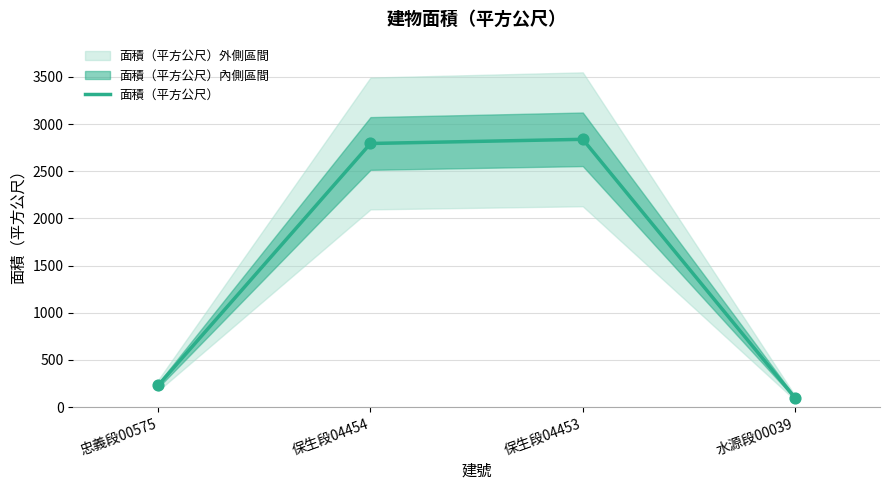

What is the change in value from 保生段04454 to 保生段04453?

+44.2